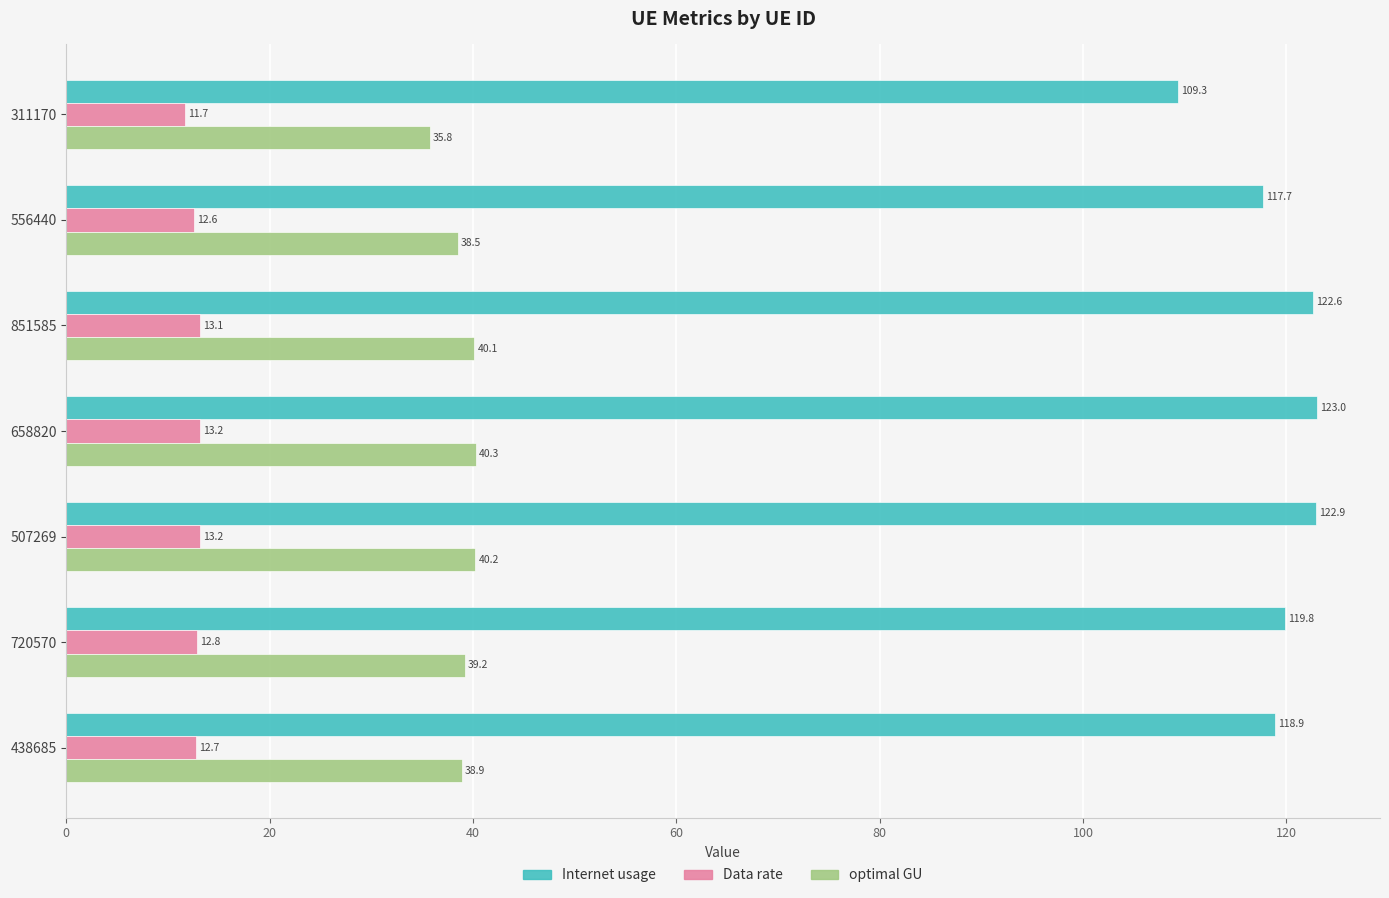

Which series has the largest range (max minus min)?

Internet usage